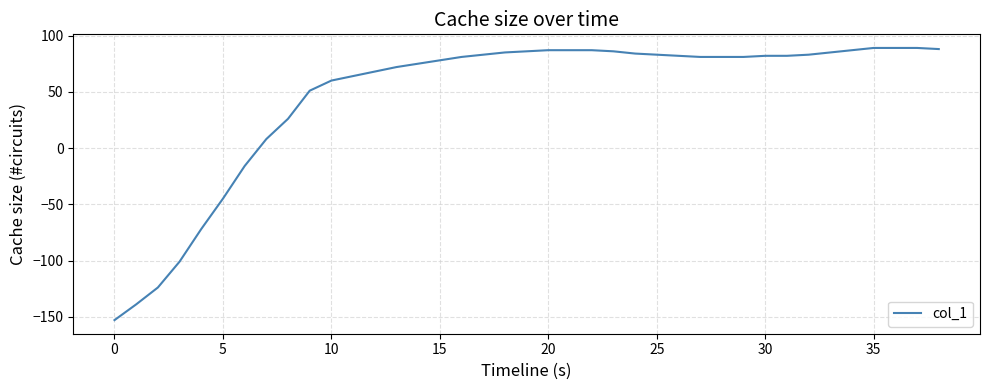

What is the difference between the maximum and minimum values?

242